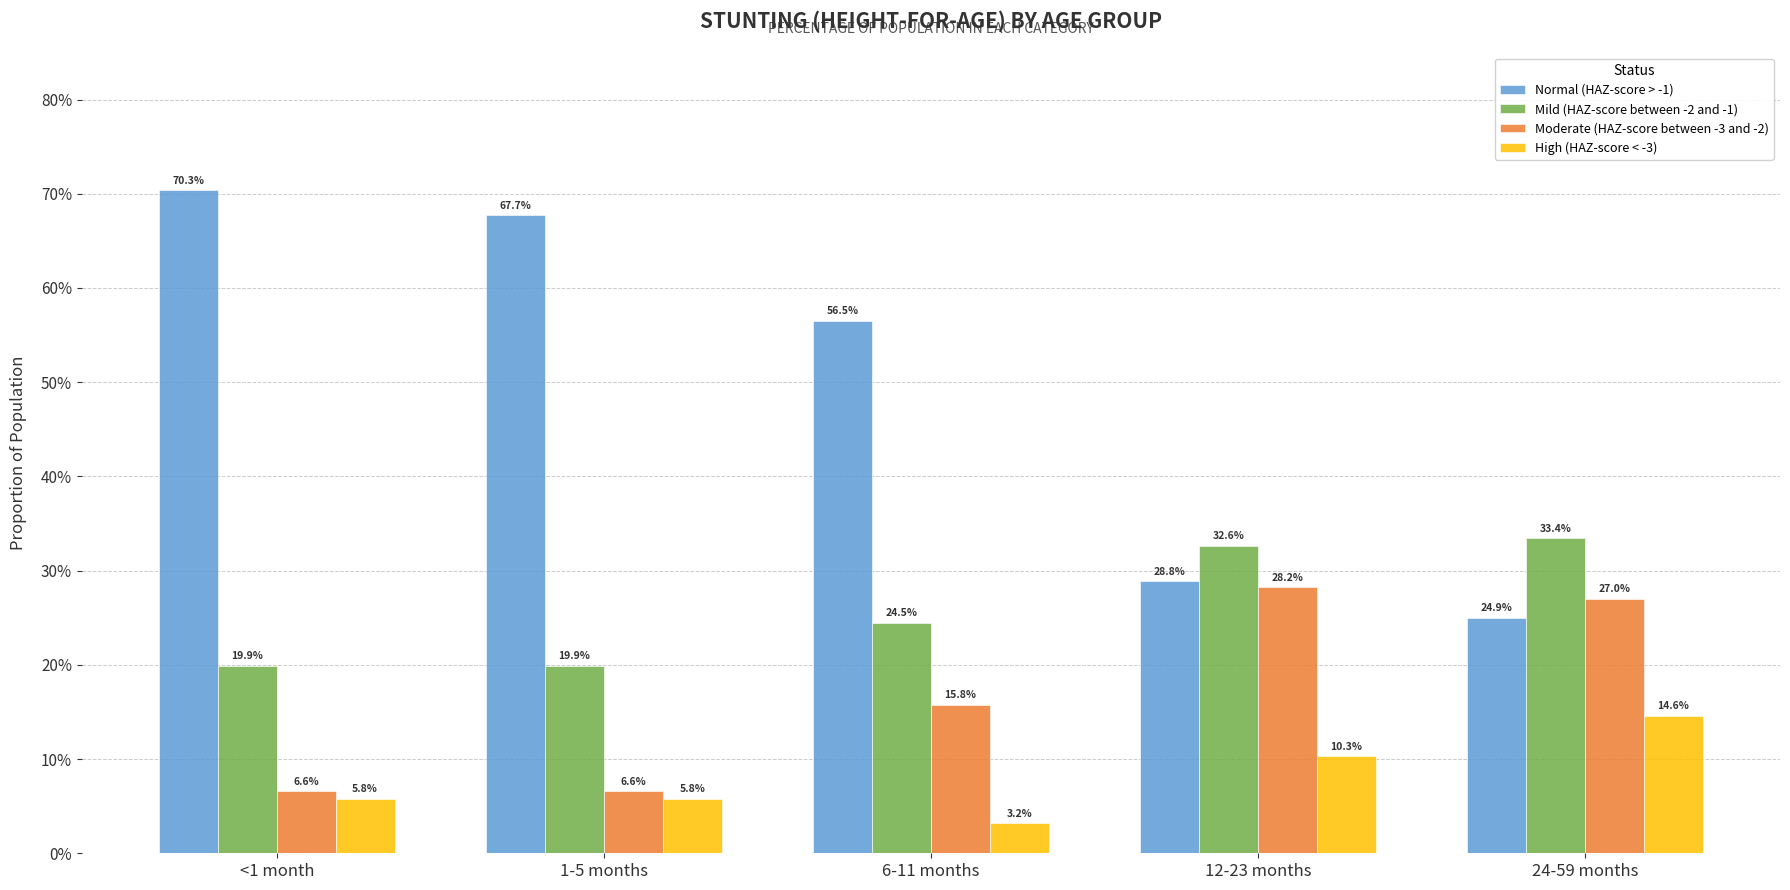

At how many categories does at least one series exceed 0?

5